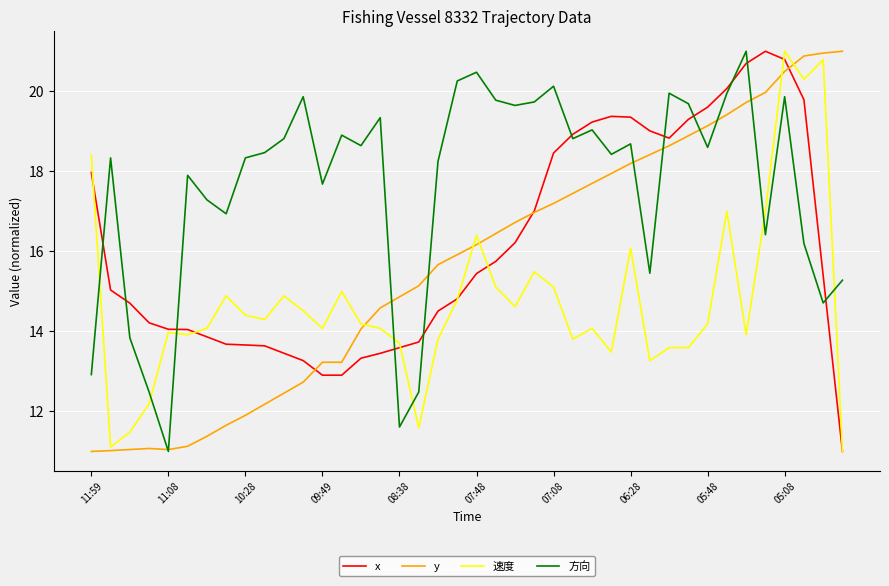

What is the highest value of the x series?

21.0